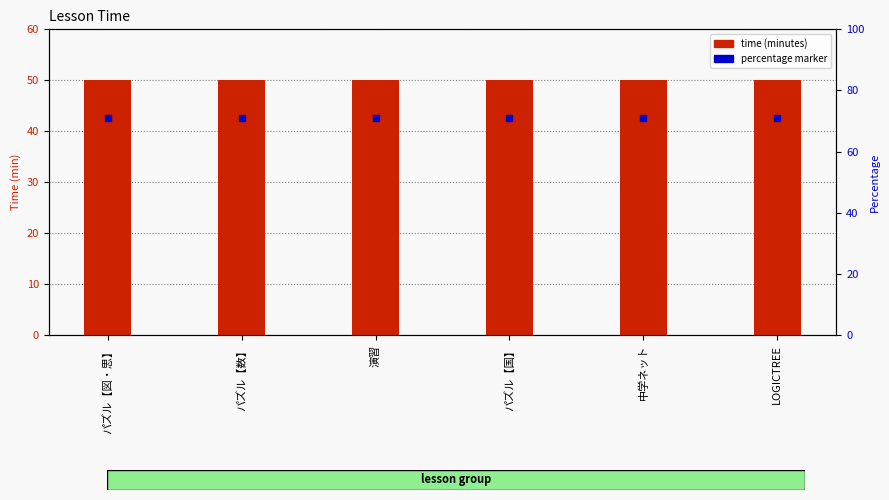

At which category is the sum across all series the highest?

パズル【図・思】